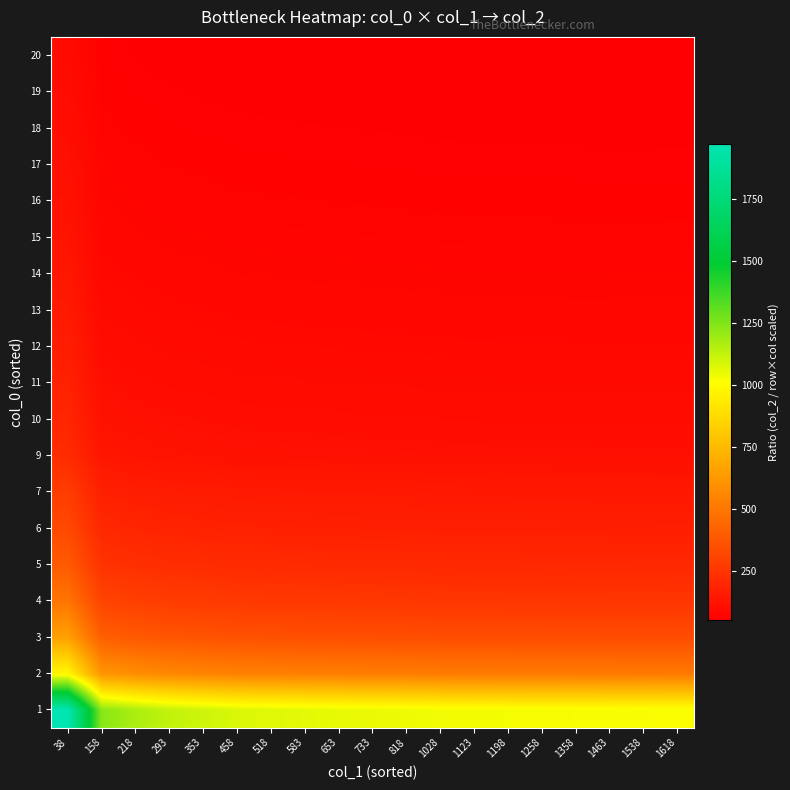

Count the number of categories in the chart.

19